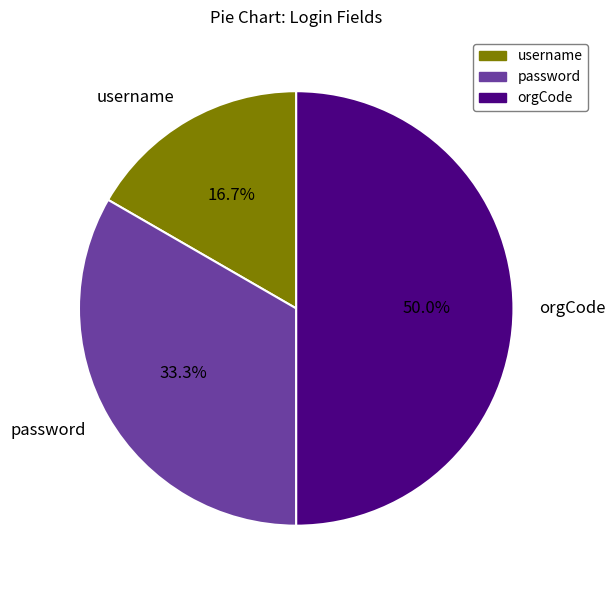

What is the smallest slice in the pie chart?

username